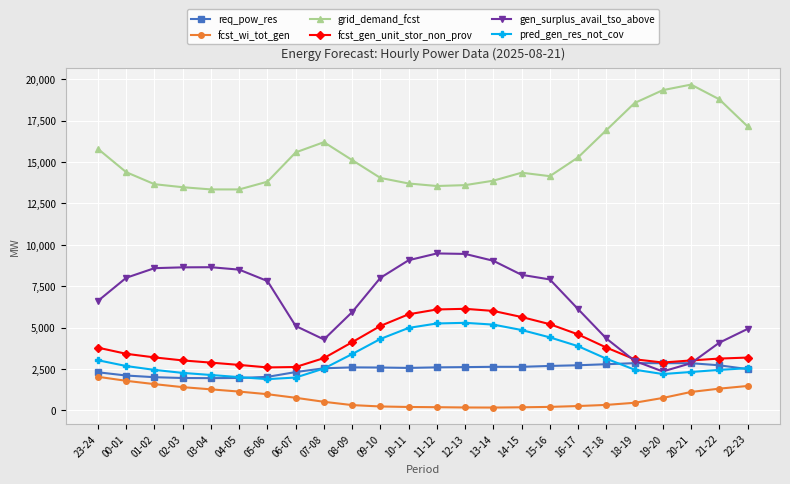

How many data points does each series have?

24